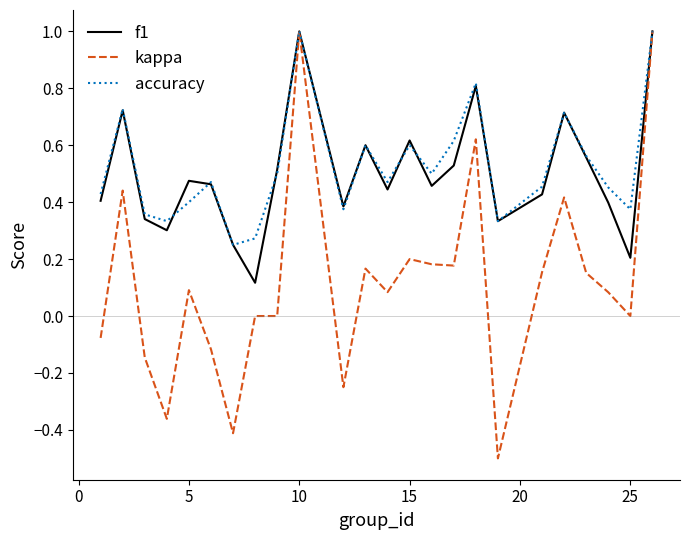

How many lines are shown in the chart?

3